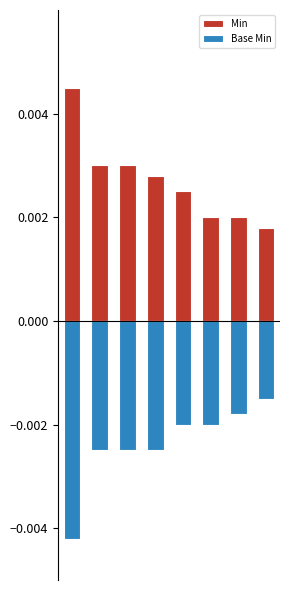

What are all the series names shown in the legend?

Min, Base Min